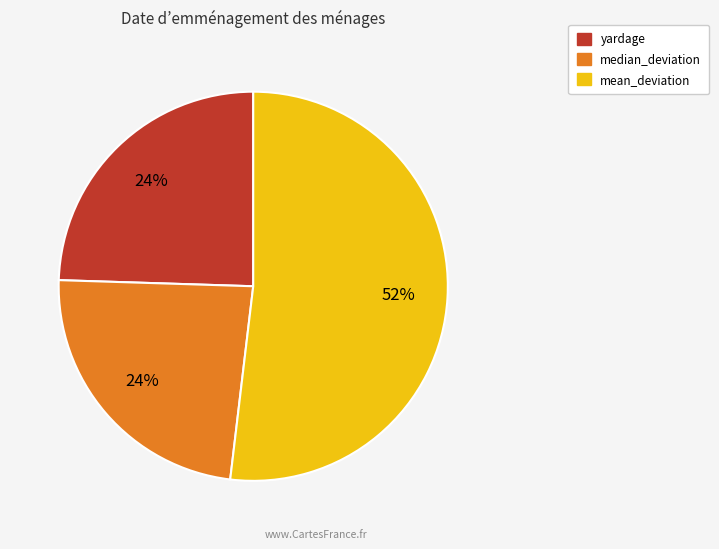

To the nearest percent, what is the average slice percentage?

33%